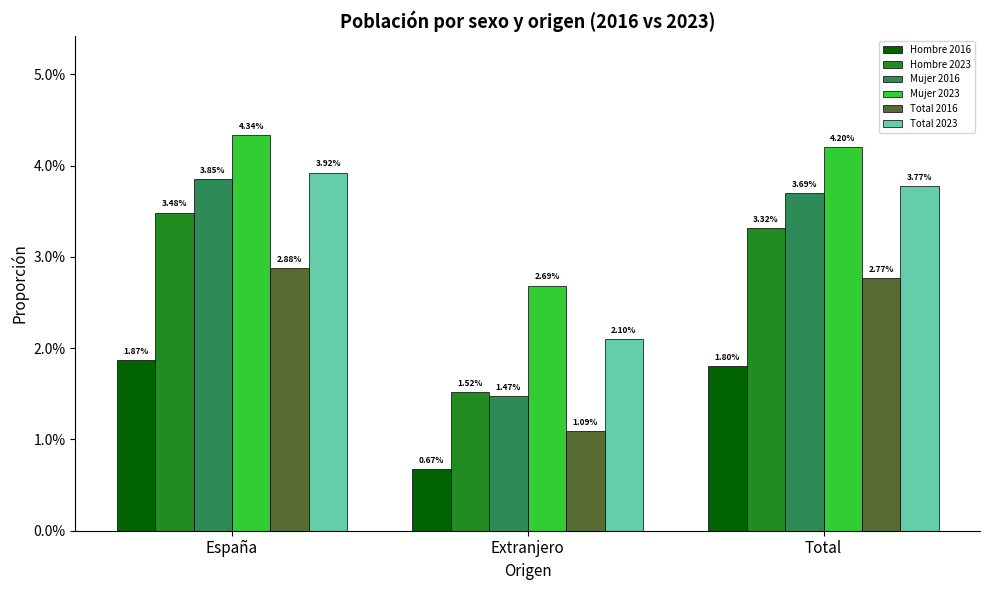

Between España and Extranjero, which series saw the biggest shift?

Mujer 2016